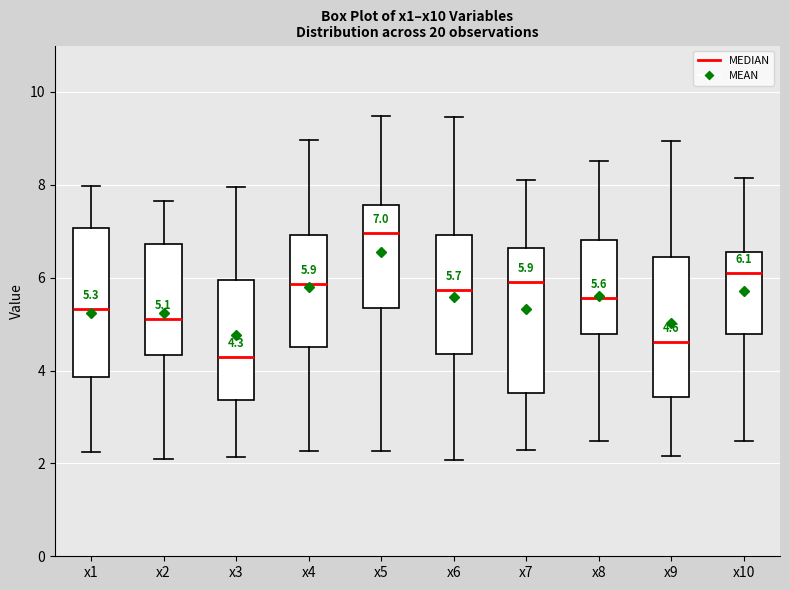

Which box's median line is the highest?

x5